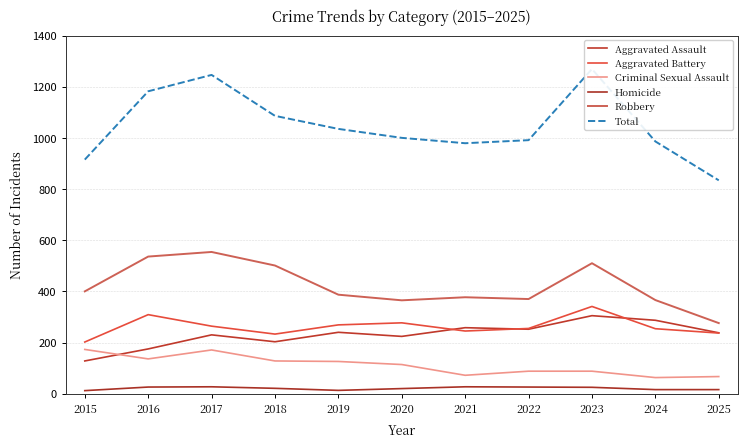

What is the value of the Criminal Sexual Assault point at the 1st from the left?

173